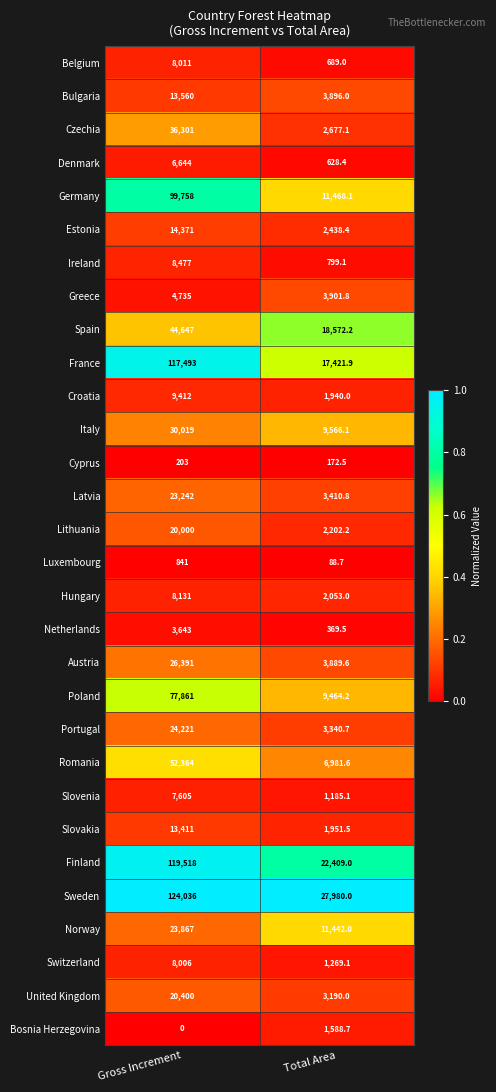

True or false: Latvia has a value of 41623.9 at Gross Increment.

False